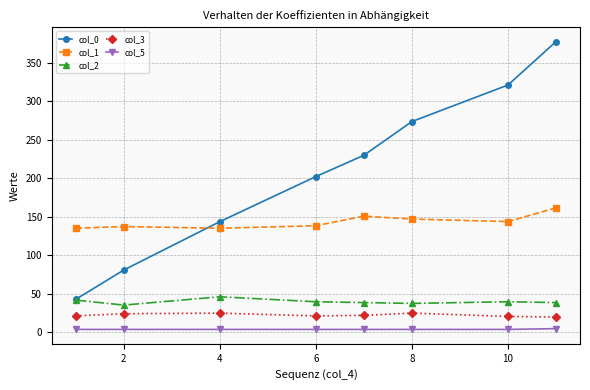

Rank the series by their maximum value, from highest to lowest.

col_0, col_1, col_2, col_3, col_5